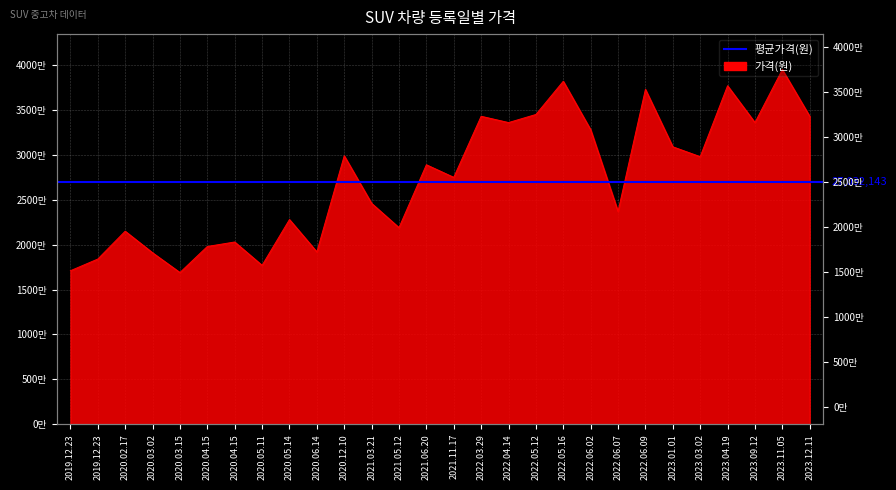

What is the difference between the maximum and minimum values?

22600000